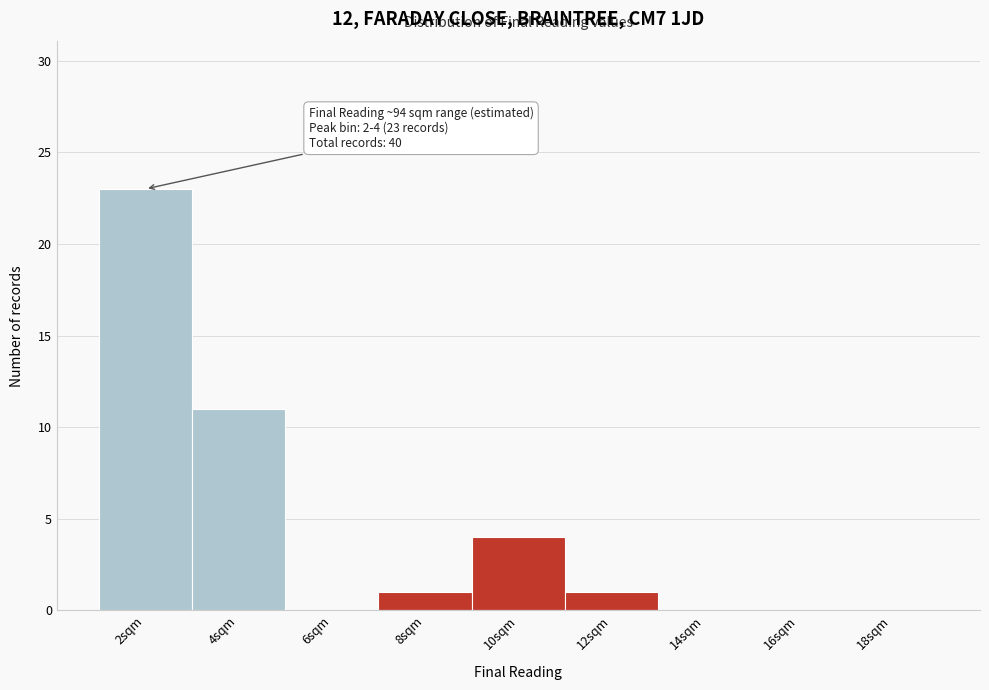

Reading left to right, what are all the values shown in this chart?

2sqm=23	4sqm=11	6sqm=0	8sqm=1	10sqm=4	12sqm=1	14sqm=0	16sqm=0	18sqm=0